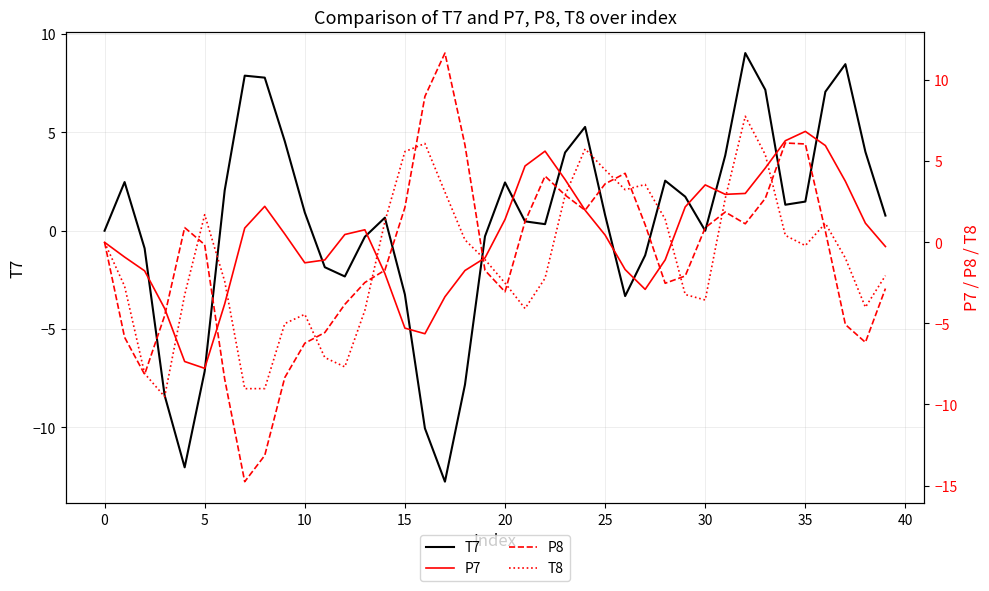

What is the highest value of the P7 series?

6.8